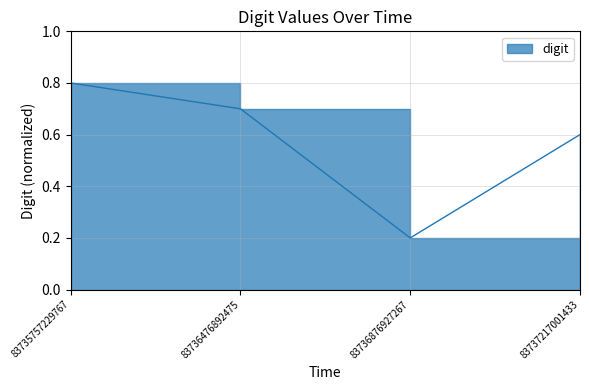

What is the difference between the maximum and minimum values?

0.6